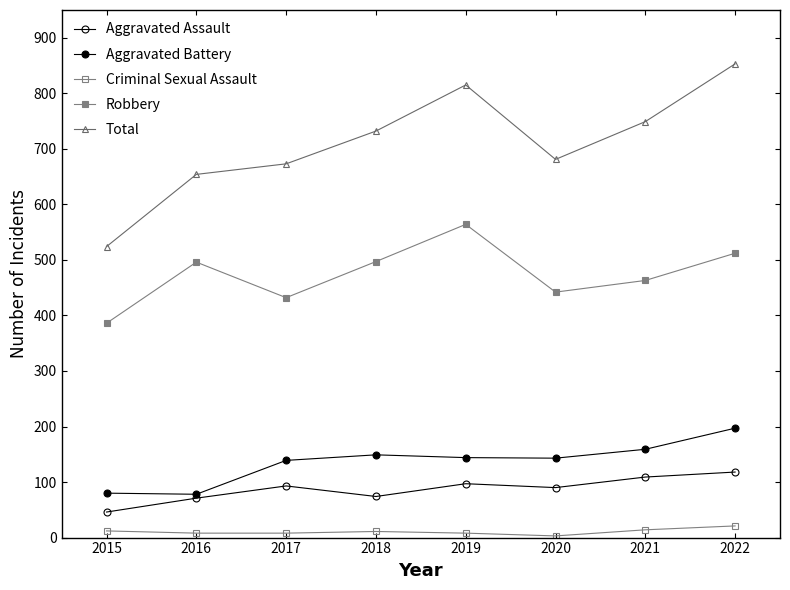

What is the greatest value displayed?

853